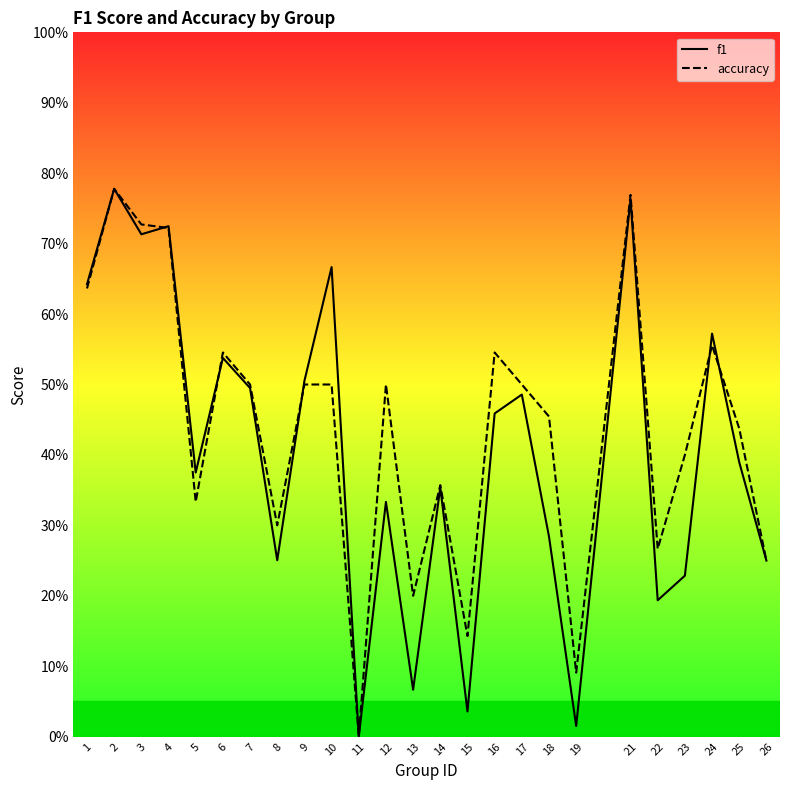

Reading left to right, extract all data points from this chart.

f1: 0.6	0.8	0.7	0.7	0.4	0.5	0.5	0.3	0.5	0.7	0.0	0.3	0.1	0.4	0.0	0.5	0.5	0.3	0.0	0.8	0.2	0.2	0.6	0.4	0.2
accuracy: 0.6	0.8	0.7	0.7	0.3	0.5	0.5	0.3	0.5	0.5	0.0	0.5	0.2	0.4	0.1	0.5	0.5	0.5	0.1	0.8	0.3	0.4	0.6	0.4	0.2